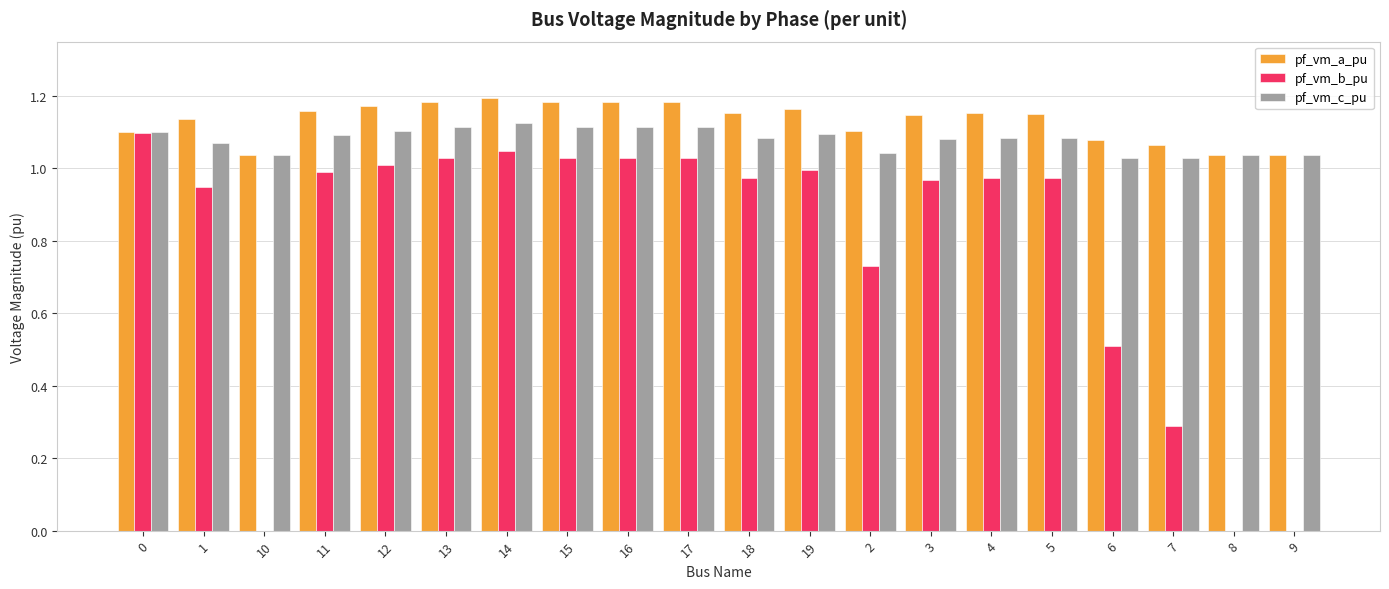

What is the sum of the pf_vm_a_pu values at 8 and 12?

2.2